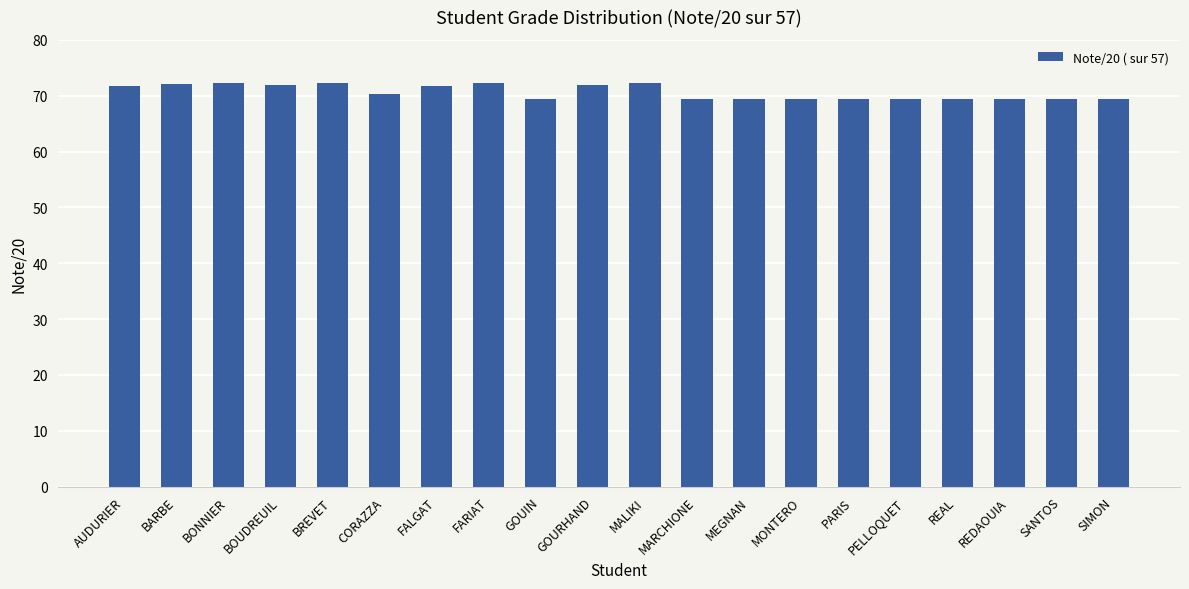

What is the label of the 5th bar from the left?

BREVET